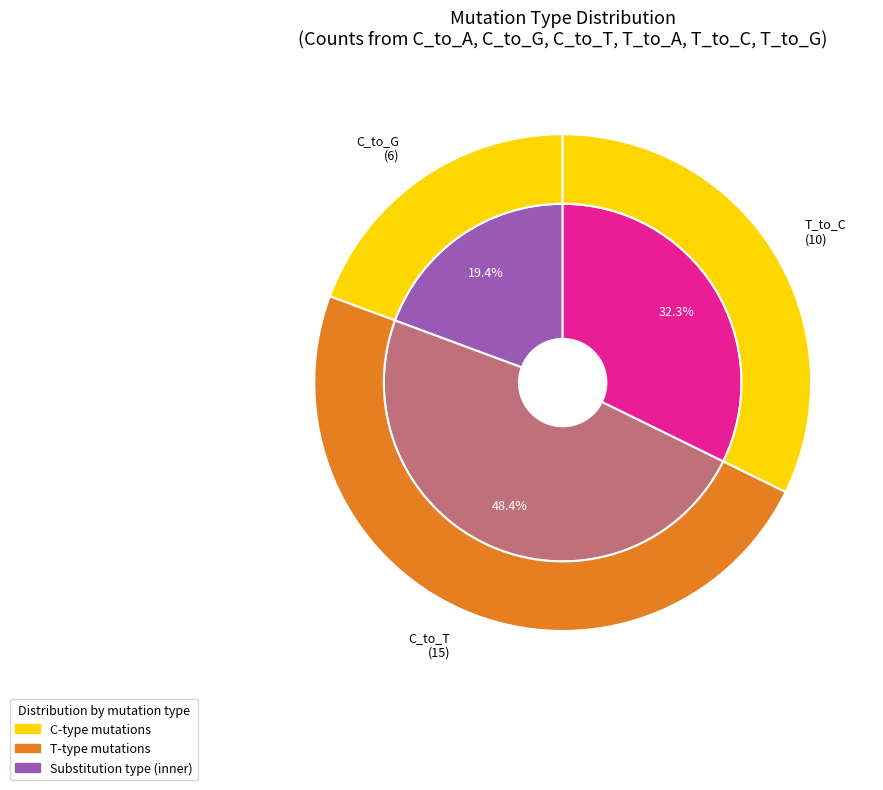

How many slices are in this pie chart?

6